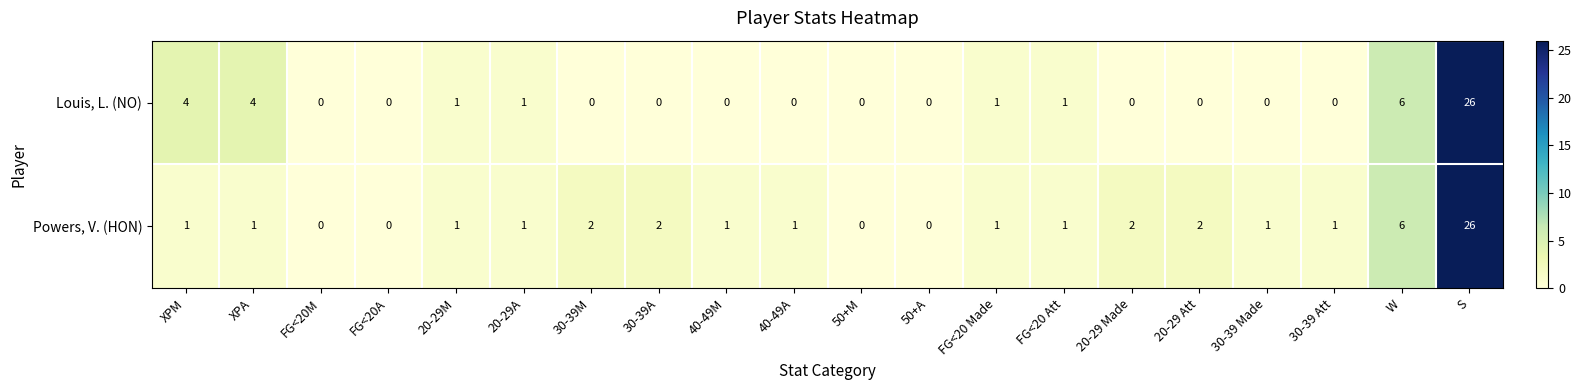

Where is Louis, L. (NO) nearest to the value 13?

W